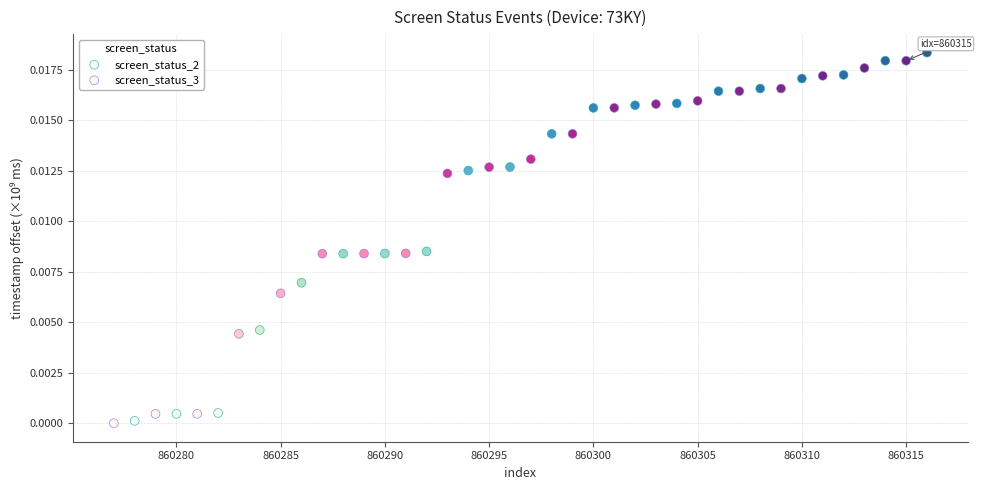

Which series has the largest Y range (max minus min)?

screen_status_2